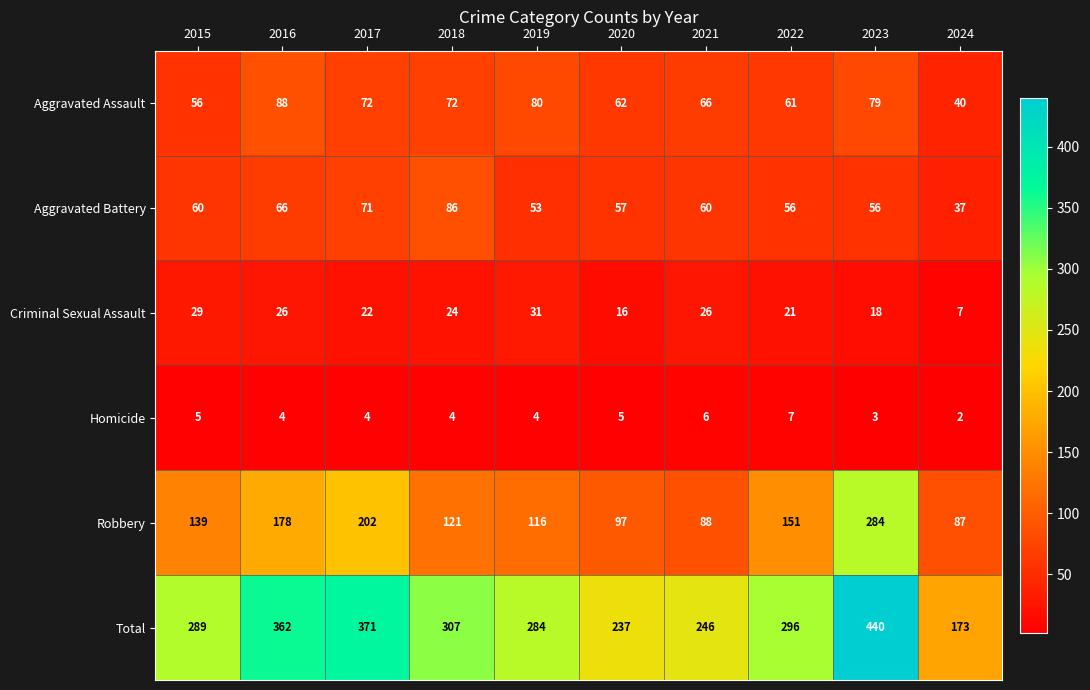

Which series changed the most between 2019 and 2023?

Robbery